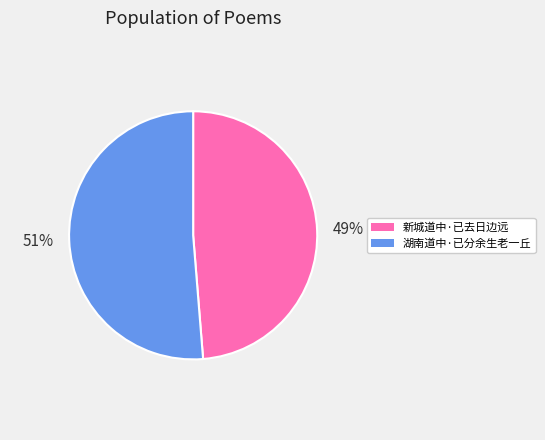

Is 新城道中·已去日边远 the majority of the pie?

No